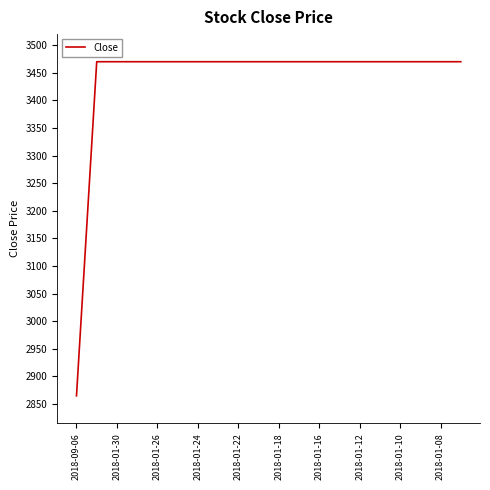

What is the difference between the maximum and minimum values?

605